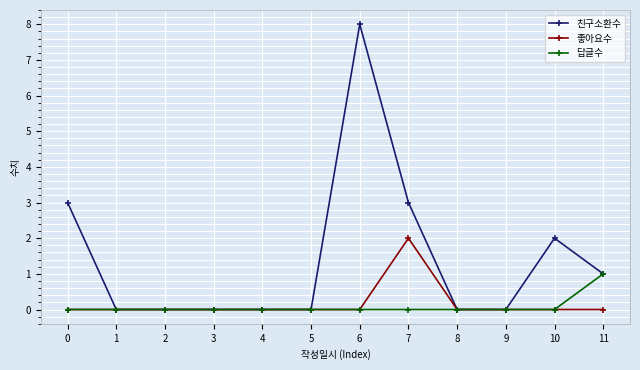

Reading left to right, what are all the values shown in this chart?

친구소환수: 3	0	0	0	0	0	8	3	0	0	2	1
좋아요수: 0	0	0	0	0	0	0	2	0	0	0	0
답글수: 0	0	0	0	0	0	0	0	0	0	0	1